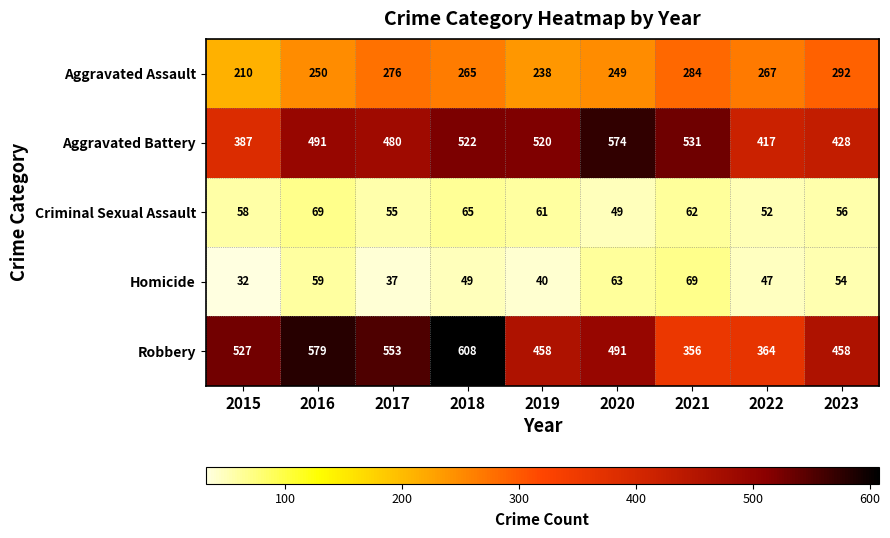

How many categories are shown in the chart?

9